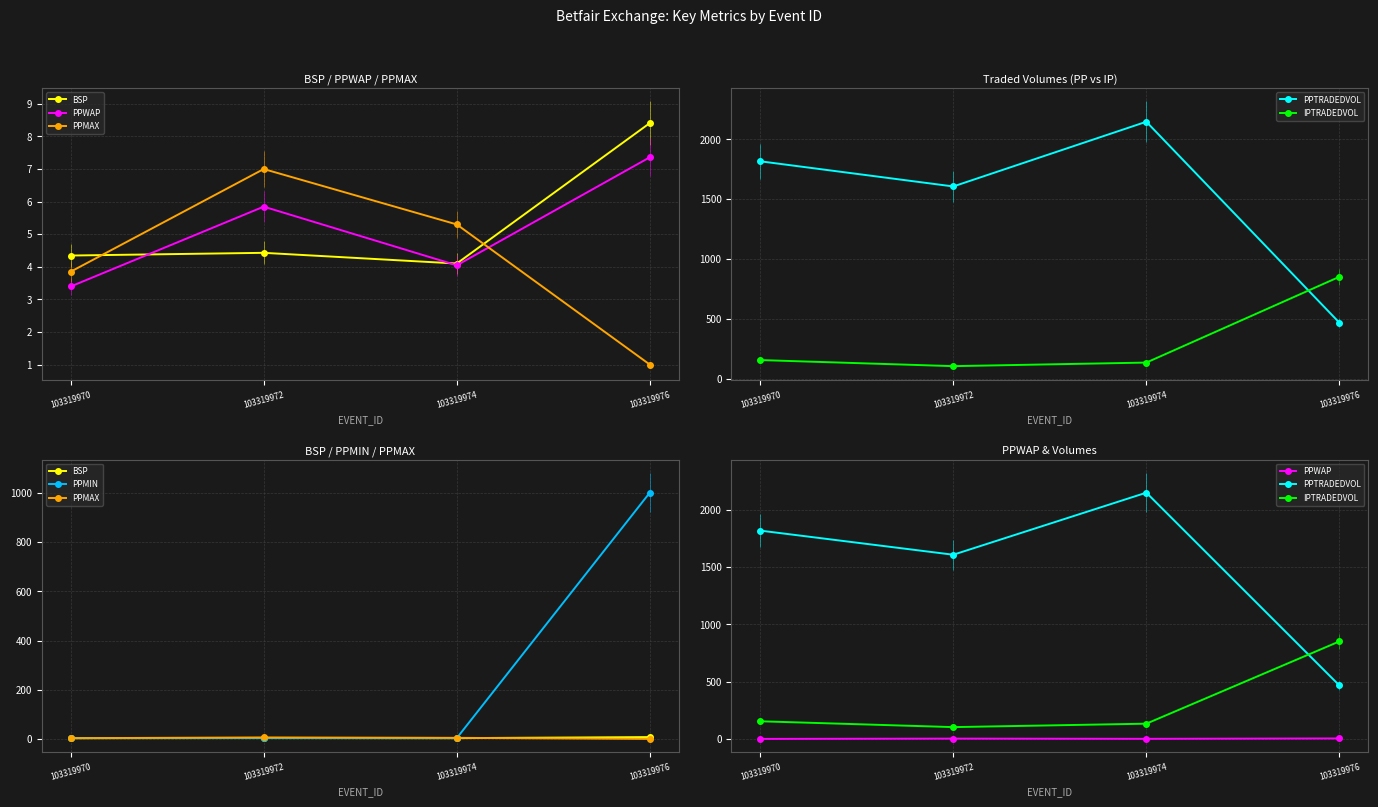

How many data points in PPWAP are less than 5?

2